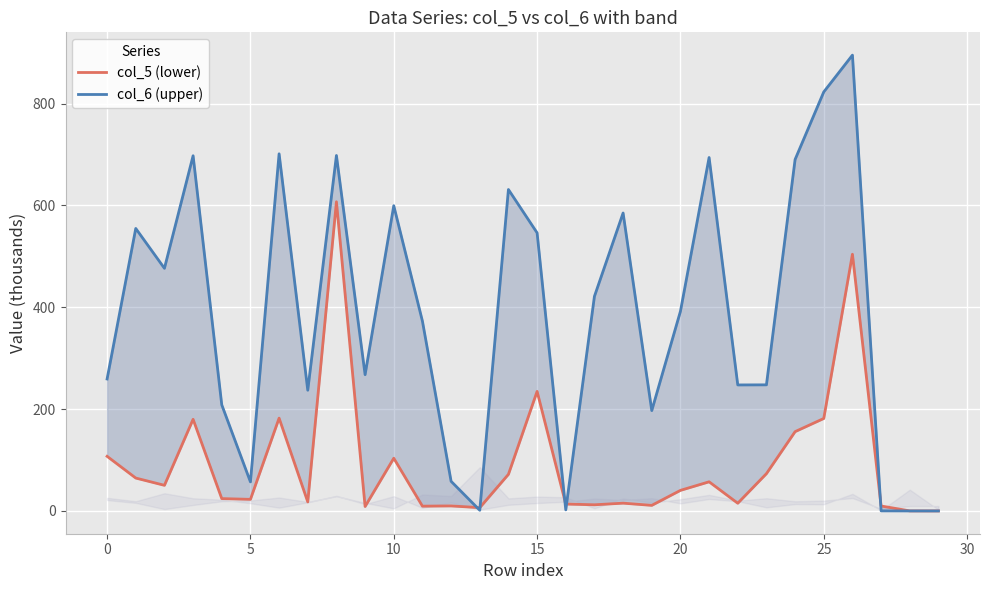

Which series has the largest range (max minus min)?

col_6 (upper)